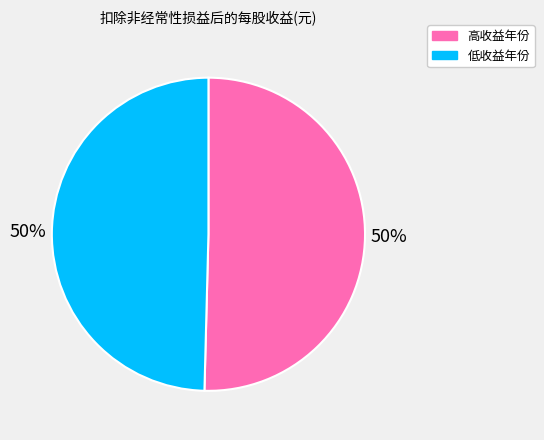

To the nearest percent, what is the average slice percentage?

50%